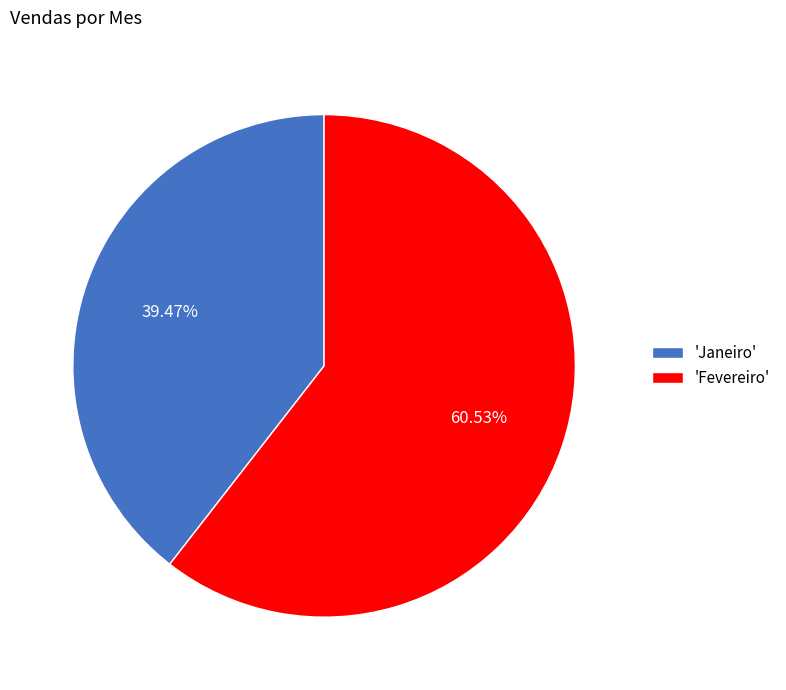

To the nearest percent, what is the average slice percentage?

50%